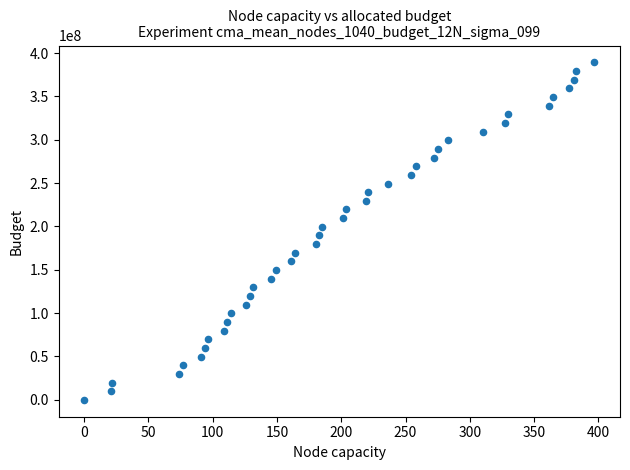

What is the range of Y values (max minus min)?

389195265